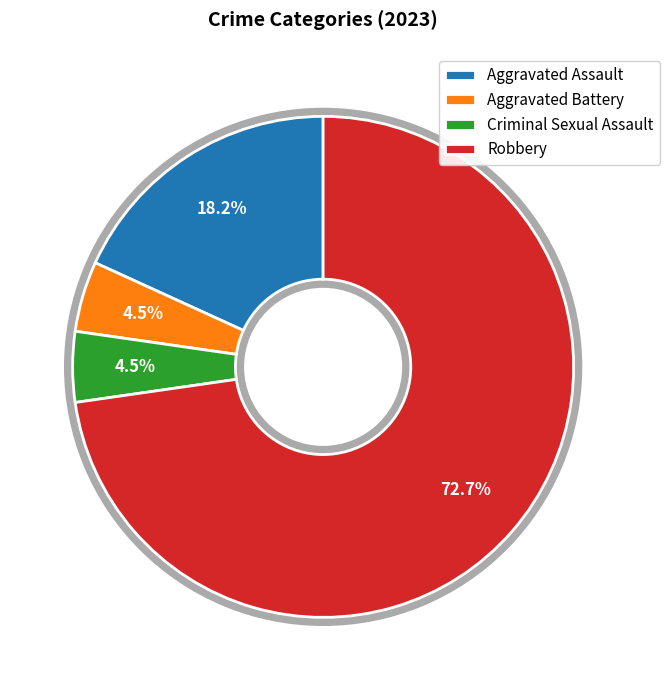

Is the sum of Aggravated Assault and Robbery greater than half?

Yes